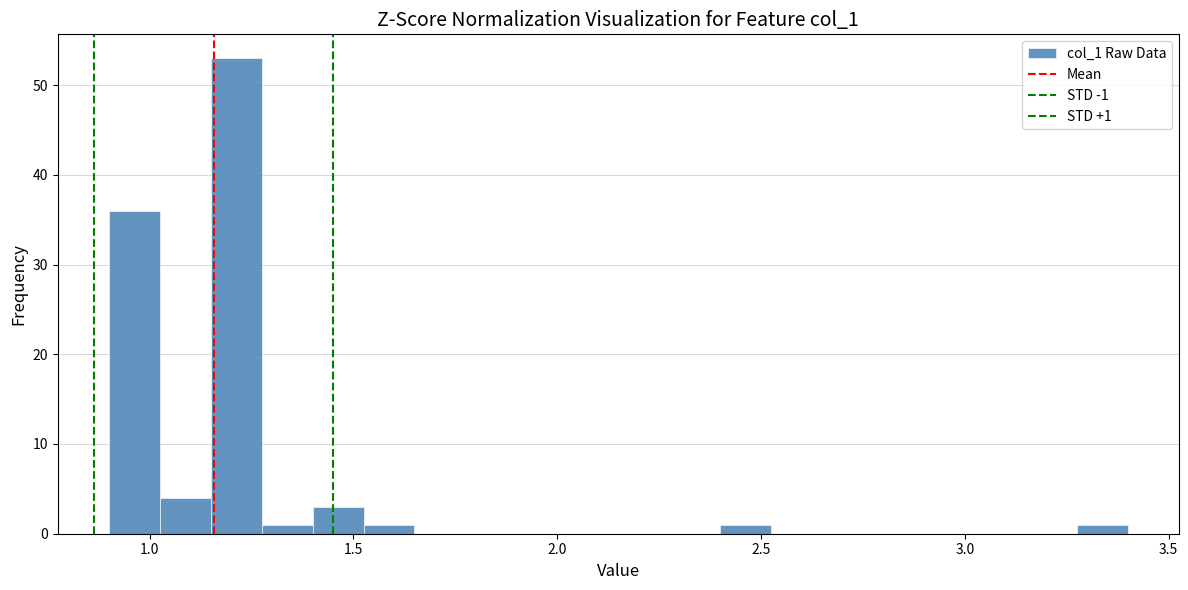

Around what value on the x-axis is the tallest bar? Give the approximate position of its centre, as read against the axis.

1.20